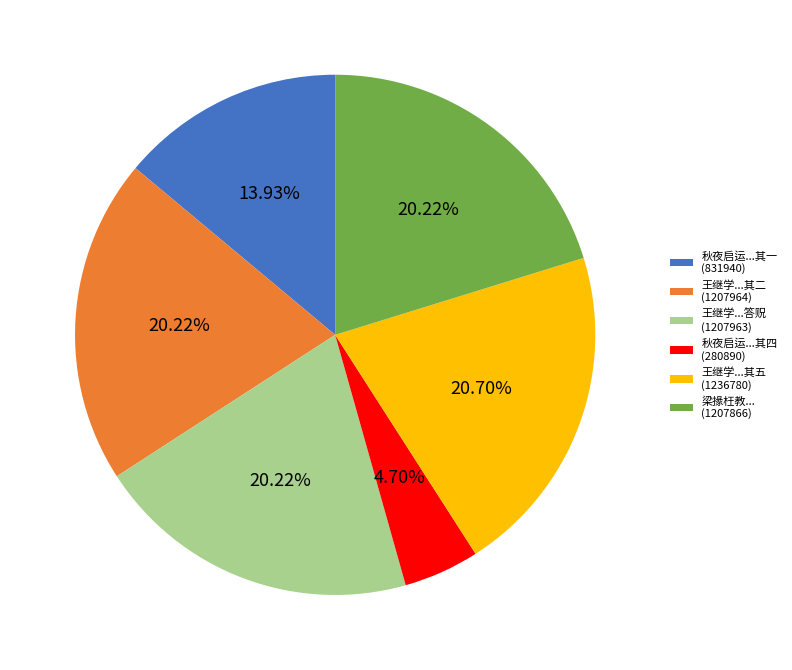

Does 王继学...其二 (1207964) account for over 50% of the chart?

No